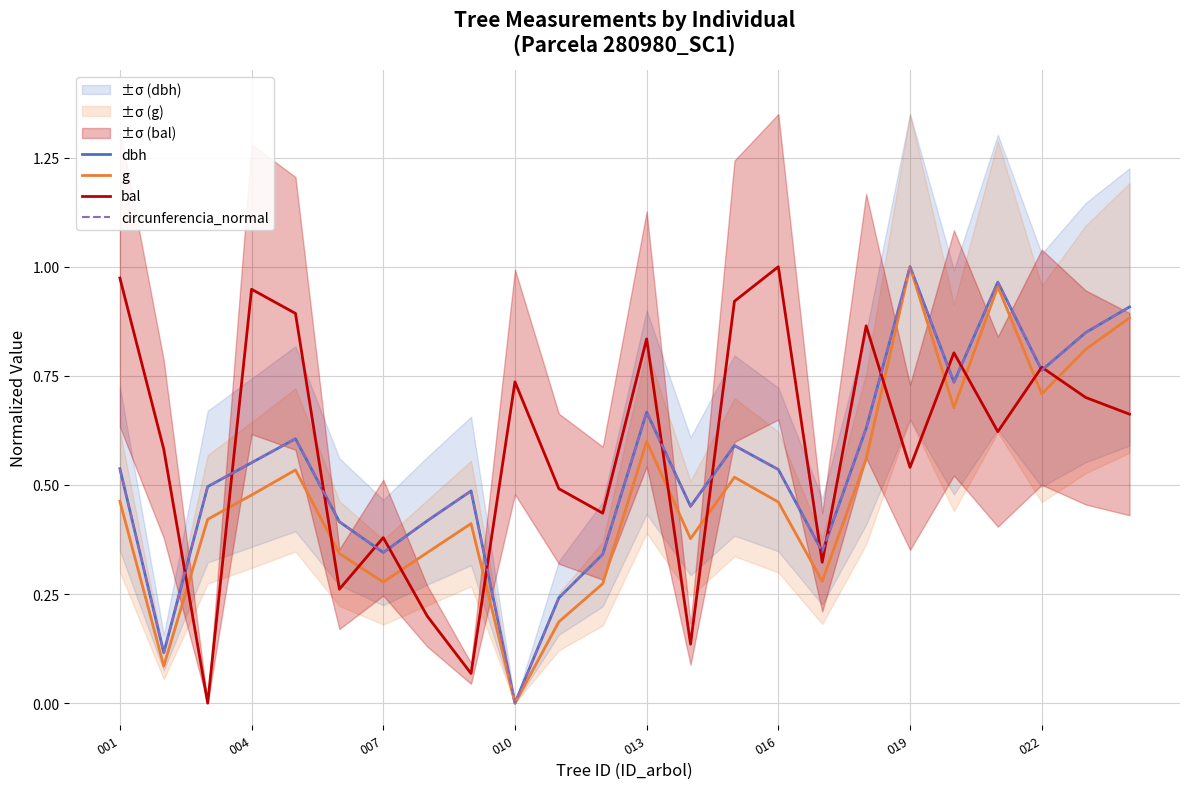

Count the number of data series in this chart.

4